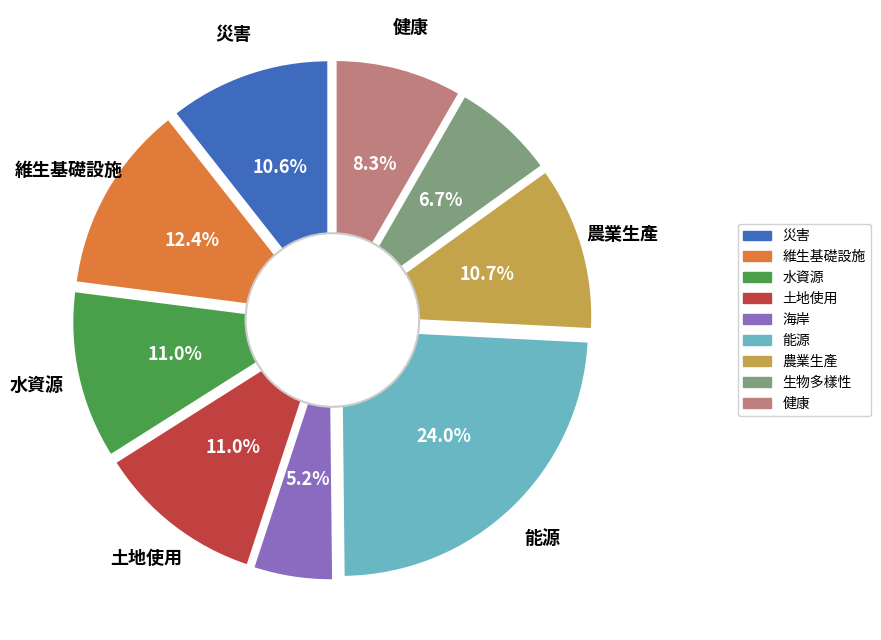

Which has a higher value, 健康 or 災害?

災害